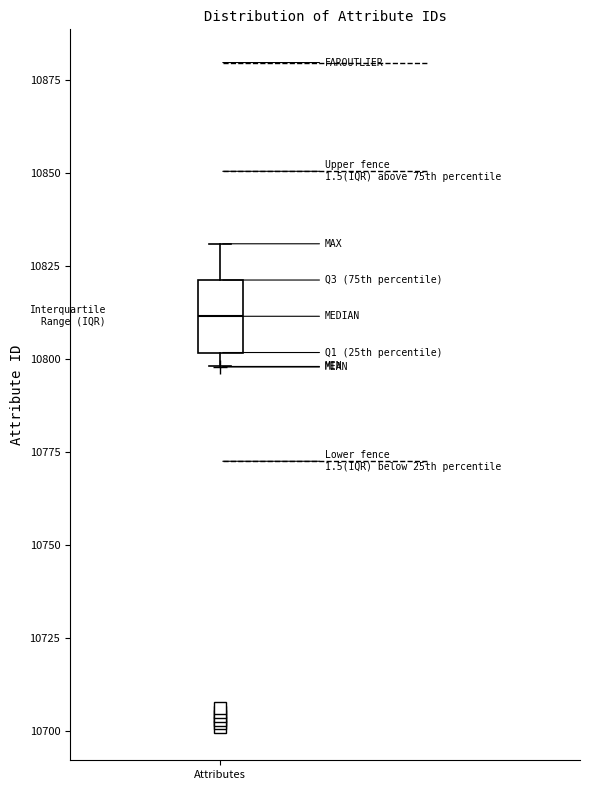

Transcribe this box plot: give where the median line is, the range the box spans, and where the two whiskers end, as read against the y-axis. The values are not printed on the chart, so give them approximately, as read against the axis.

median 10810, box 10800 to 10820, whiskers 10800 (just below the box's lower edge) to 10830